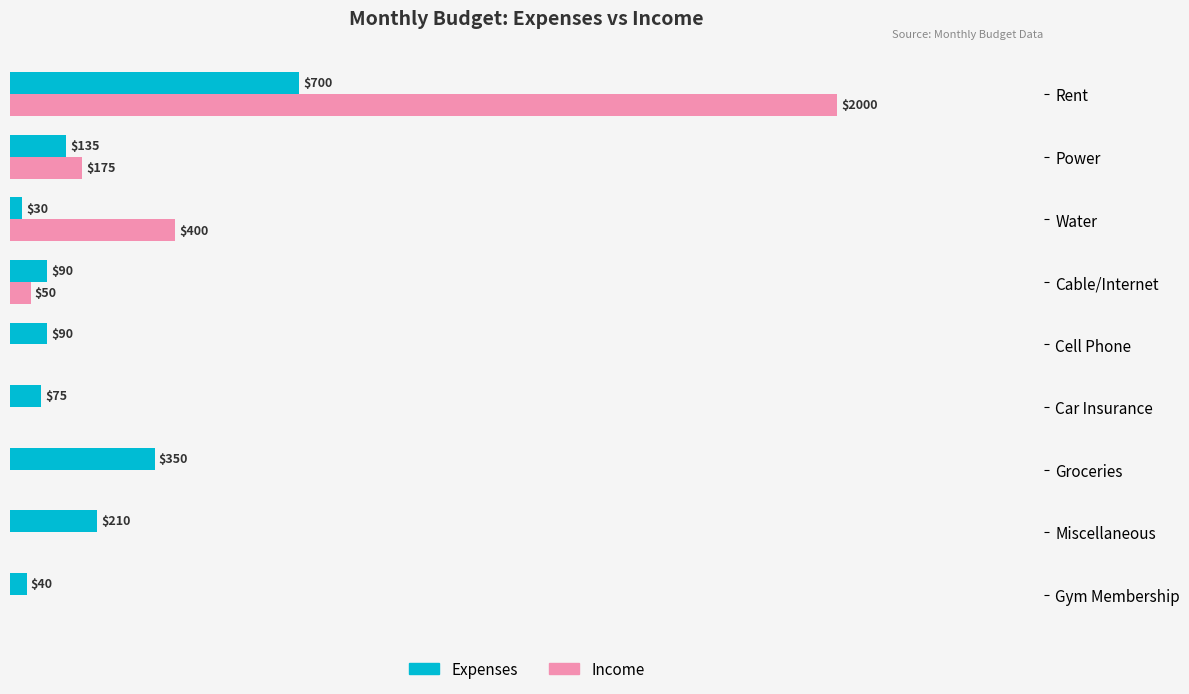

What are all the series names shown in the legend?

Expenses, Income